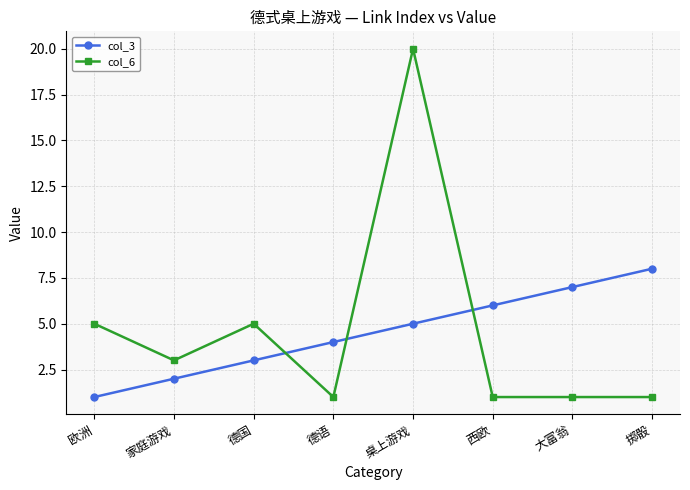

How many times do col_6 and col_3 cross each other?

3